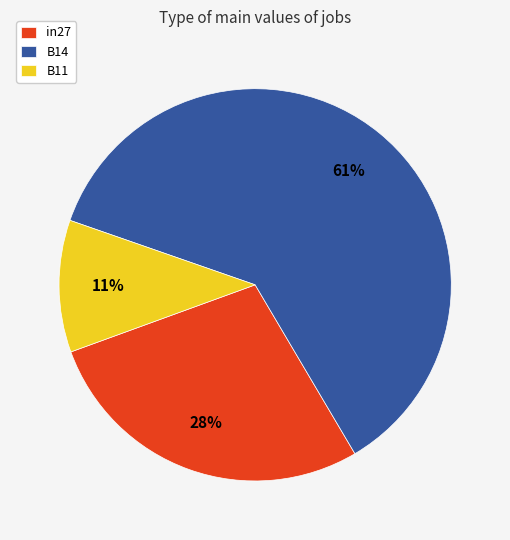

To the nearest percent, what is the difference between the largest and smallest slice percentages?

50%